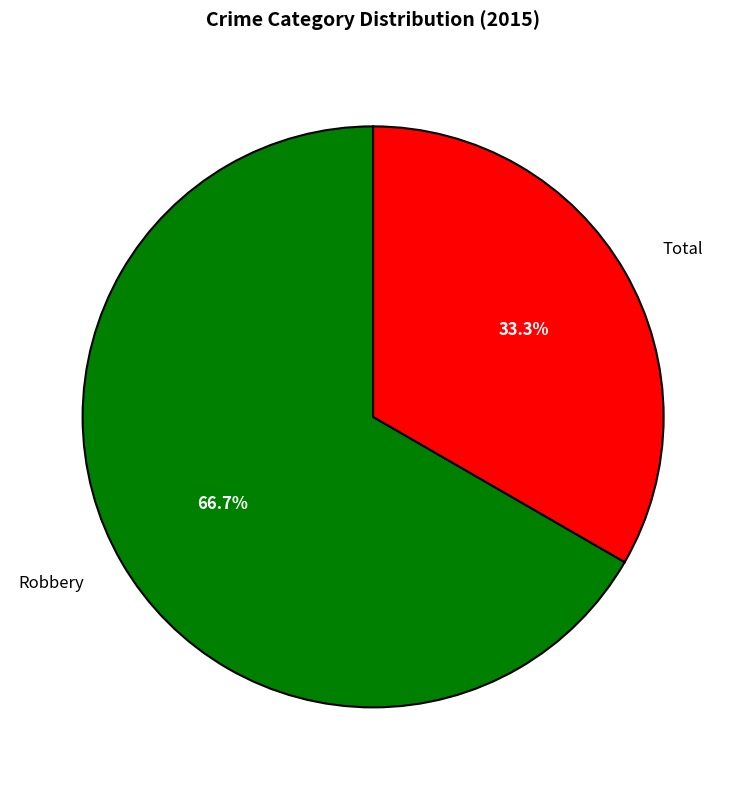

How many segments does this pie chart have?

2